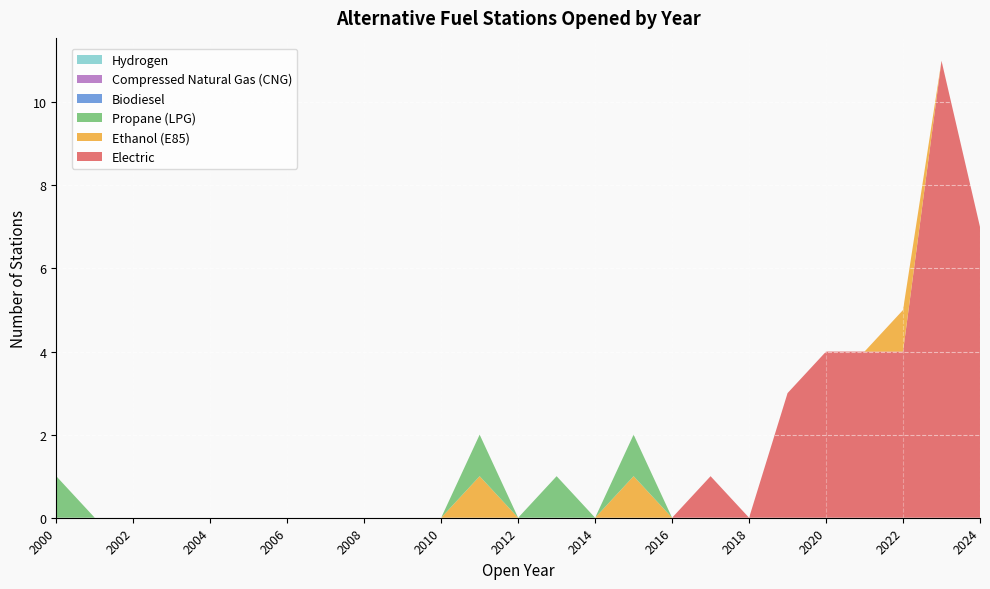

Reading left to right, list all the values displayed in this chart.

Electric: 2000=0	2001=0	2002=0	2003=0	2004=0	2005=0	2006=0	2007=0	2008=0	2009=0	2010=0	2011=0	2012=0	2013=0	2014=0	2015=0	2016=0	2017=1	2018=0	2019=3	2020=4	2021=4	2022=4	2023=11	2024=7
Ethanol (E85): 2000=0	2001=0	2002=0	2003=0	2004=0	2005=0	2006=0	2007=0	2008=0	2009=0	2010=0	2011=1	2012=0	2013=0	2014=0	2015=1	2016=0	2017=0	2018=0	2019=0	2020=0	2021=0	2022=1	2023=0	2024=0
Propane (LPG): 2000=1	2001=0	2002=0	2003=0	2004=0	2005=0	2006=0	2007=0	2008=0	2009=0	2010=0	2011=1	2012=0	2013=1	2014=0	2015=1	2016=0	2017=0	2018=0	2019=0	2020=0	2021=0	2022=0	2023=0	2024=0
Biodiesel: 2000=0	2001=0	2002=0	2003=0	2004=0	2005=0	2006=0	2007=0	2008=0	2009=0	2010=0	2011=0	2012=0	2013=0	2014=0	2015=0	2016=0	2017=0	2018=0	2019=0	2020=0	2021=0	2022=0	2023=0	2024=0
Compressed Natural Gas (CNG): 2000=0	2001=0	2002=0	2003=0	2004=0	2005=0	2006=0	2007=0	2008=0	2009=0	2010=0	2011=0	2012=0	2013=0	2014=0	2015=0	2016=0	2017=0	2018=0	2019=0	2020=0	2021=0	2022=0	2023=0	2024=0
Hydrogen: 2000=0	2001=0	2002=0	2003=0	2004=0	2005=0	2006=0	2007=0	2008=0	2009=0	2010=0	2011=0	2012=0	2013=0	2014=0	2015=0	2016=0	2017=0	2018=0	2019=0	2020=0	2021=0	2022=0	2023=0	2024=0